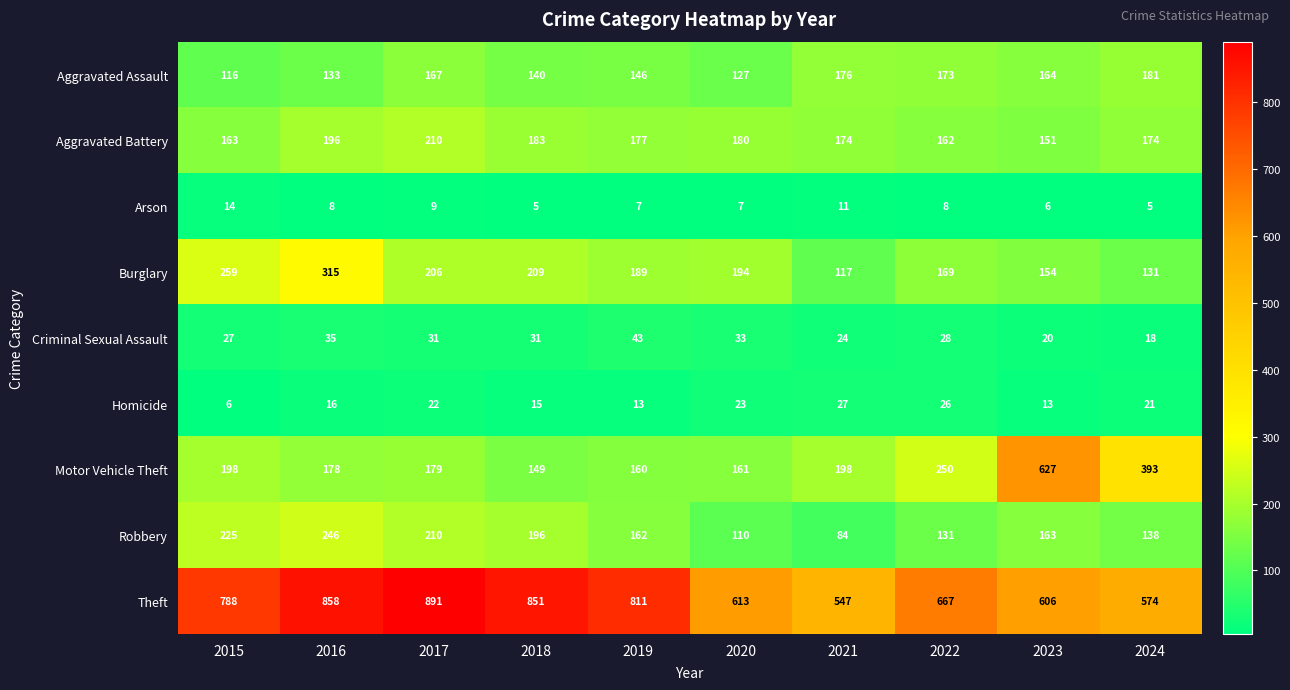

What is the total value across all series at 2019?

1708